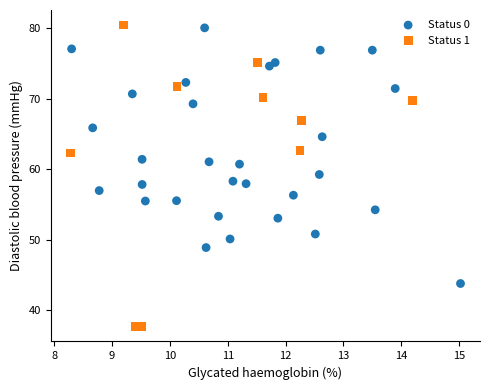

Which series has the largest Y range (max minus min)?

Status 1